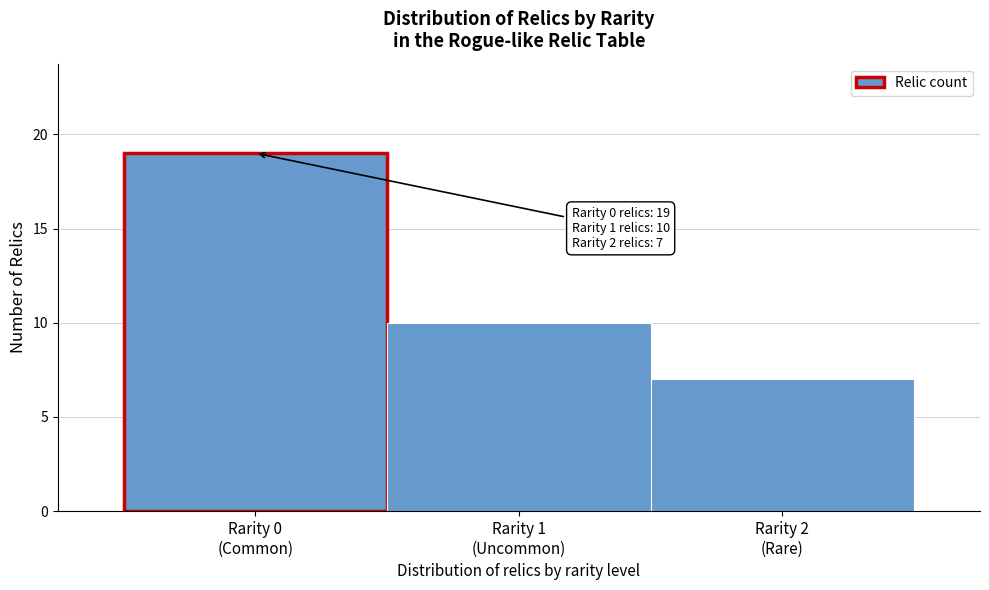

Reading left to right, list all the values displayed in this chart.

19	10	7